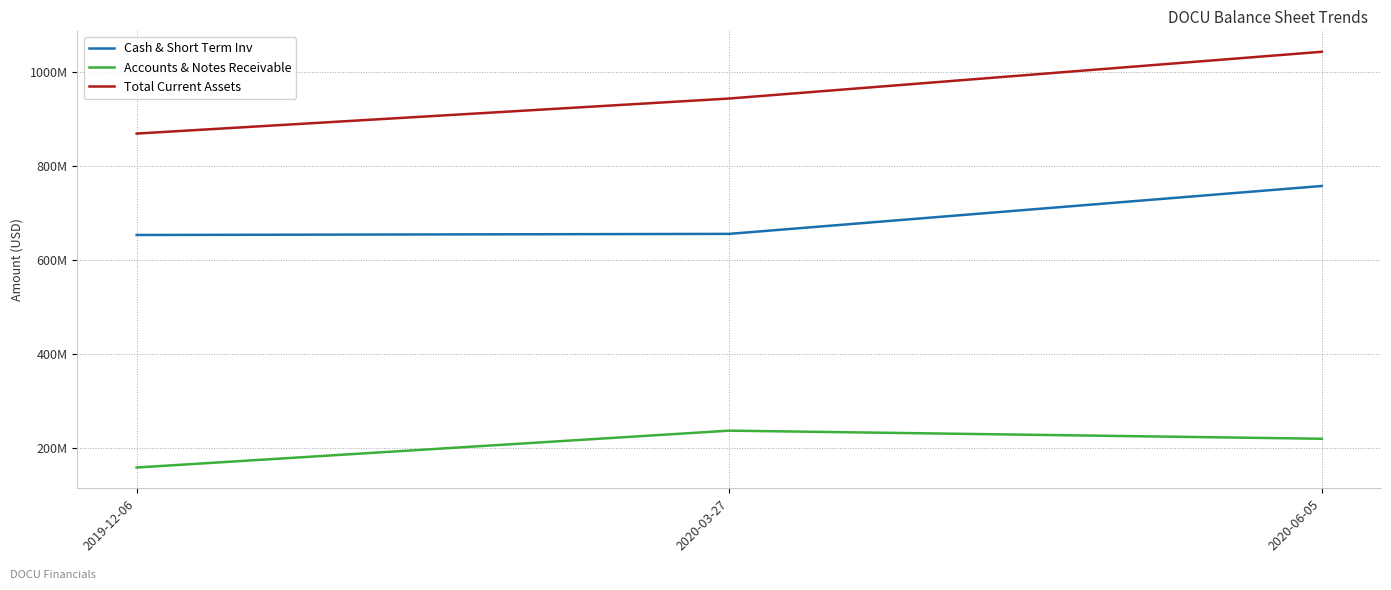

What are all the series names shown in the legend?

Cash & Short Term Inv, Accounts & Notes Receivable, Total Current Assets